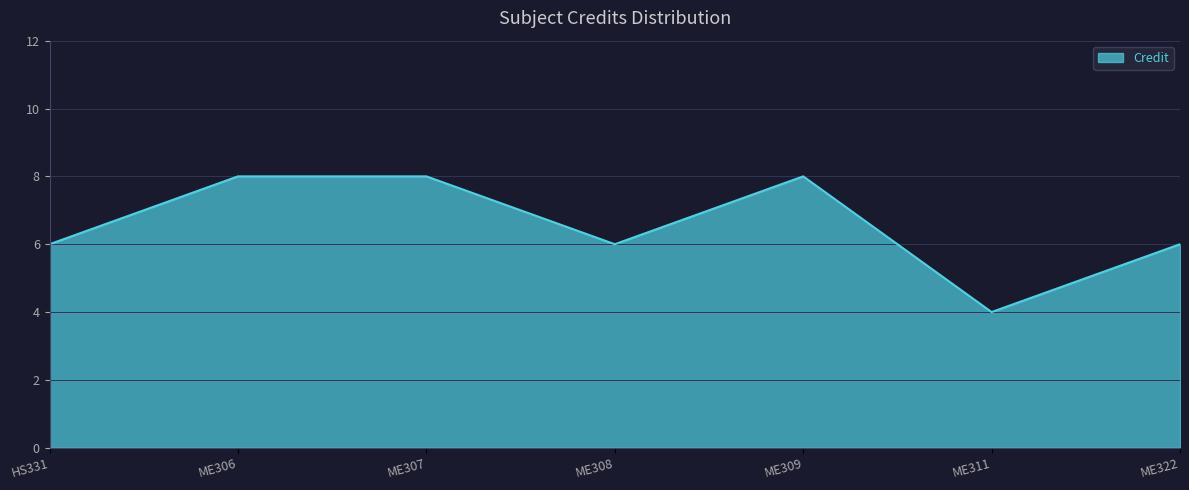

Is it true that the value at ME311 is 6?

False